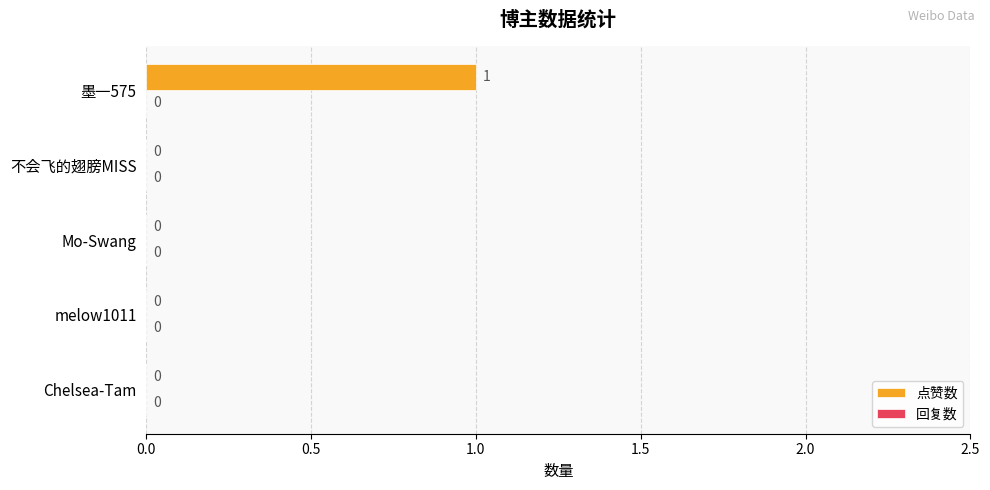

Reading top to bottom, extract all data points from this chart.

墨一575=1	不会飞的翅膀MISS=0	Mo-Swang=0	melow1011=0	Chelsea-Tam=0